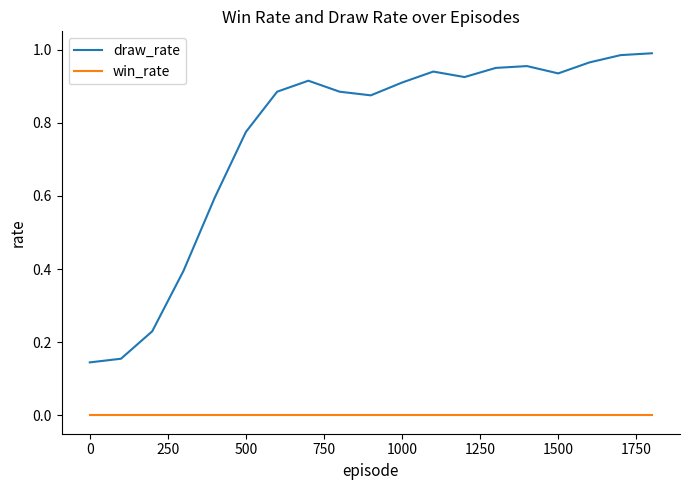

True or false: win_rate and draw_rate cross at least once.

False